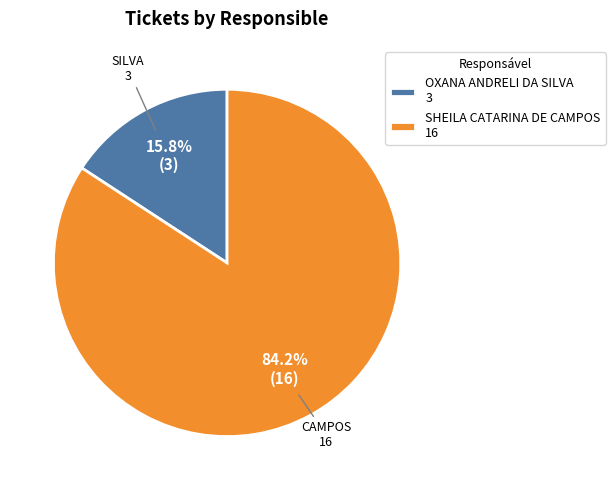

What is the largest slice in the pie chart?

SHEILA CATARINA DE CAMPOS